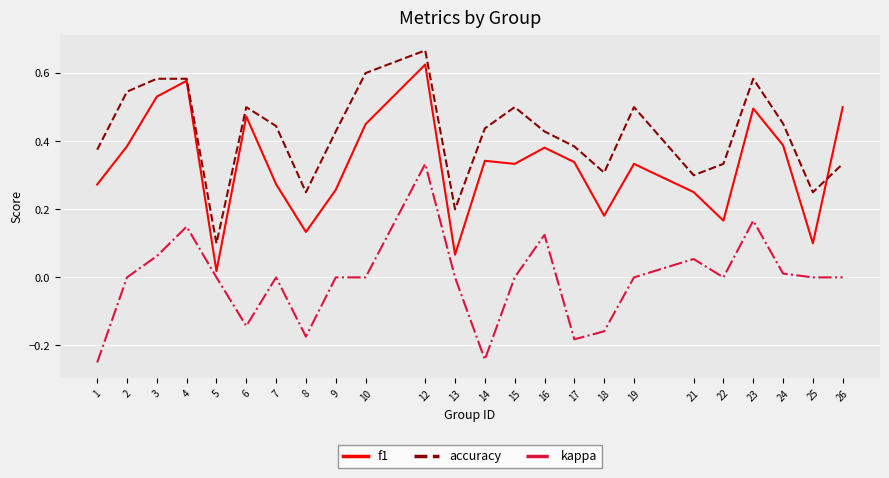

What is the sum of all accuracy values?

10.1